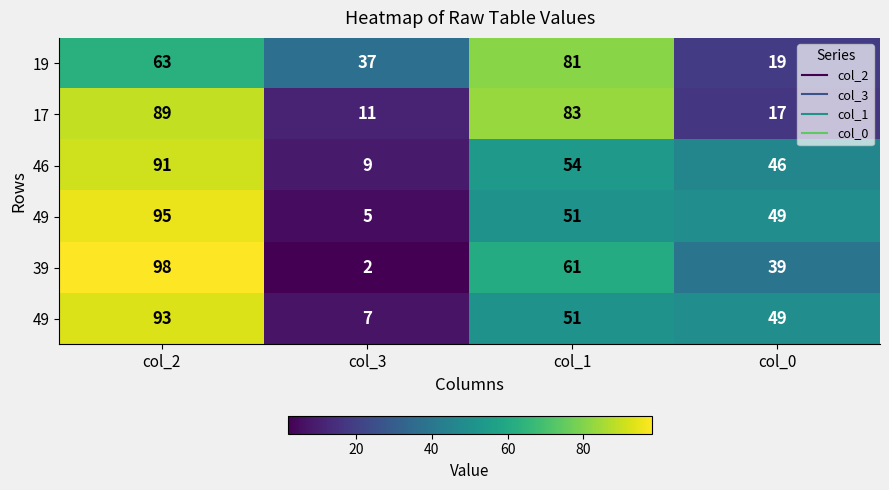

At which category is the sum across all series the highest?

col_2